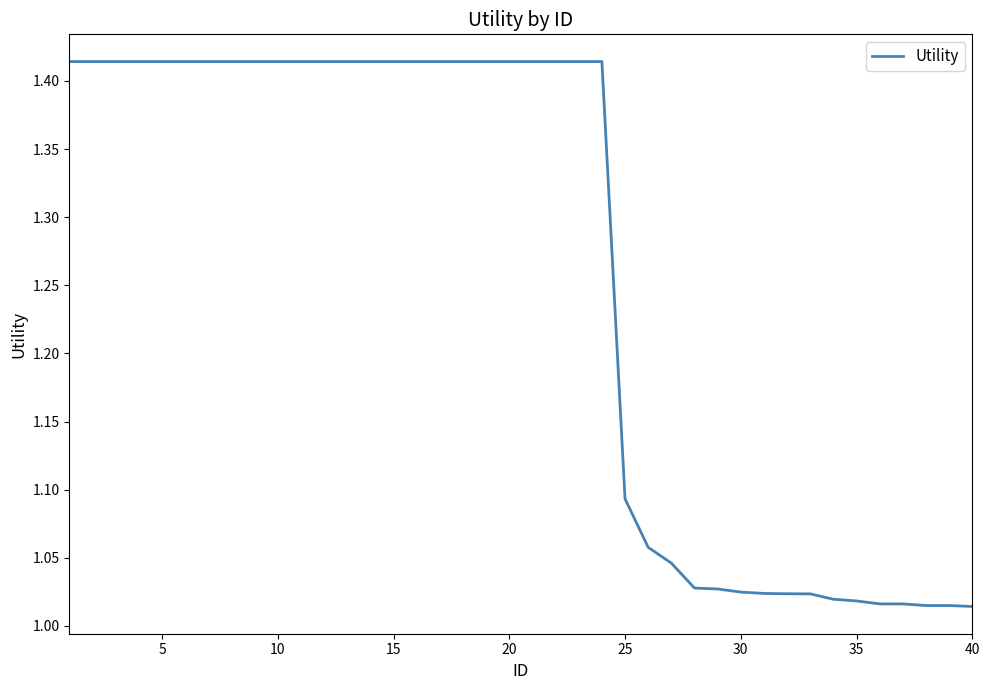

Is this an area chart (filled region under the line)?

No